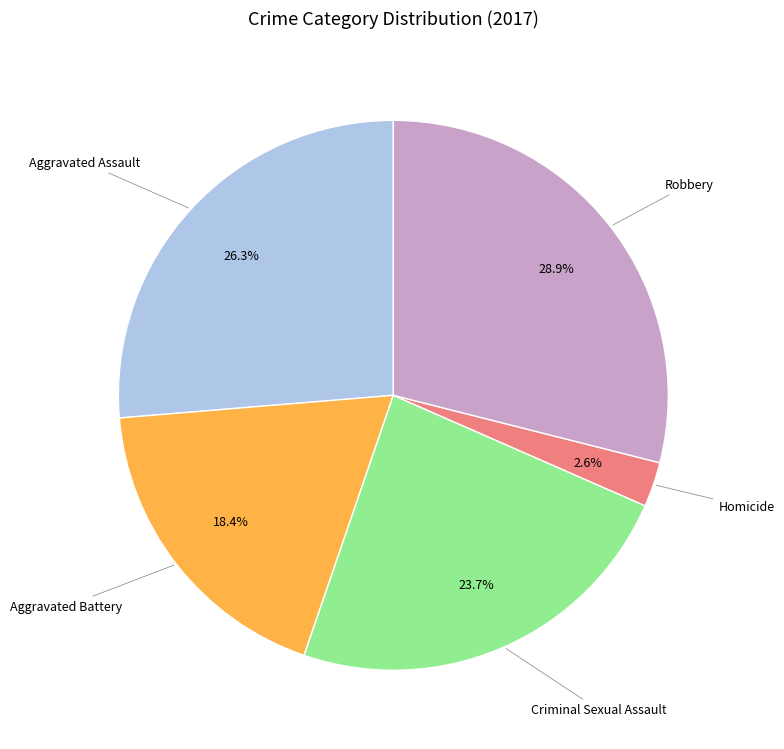

True or false: Aggravated Battery accounts for 5% of the total.

False